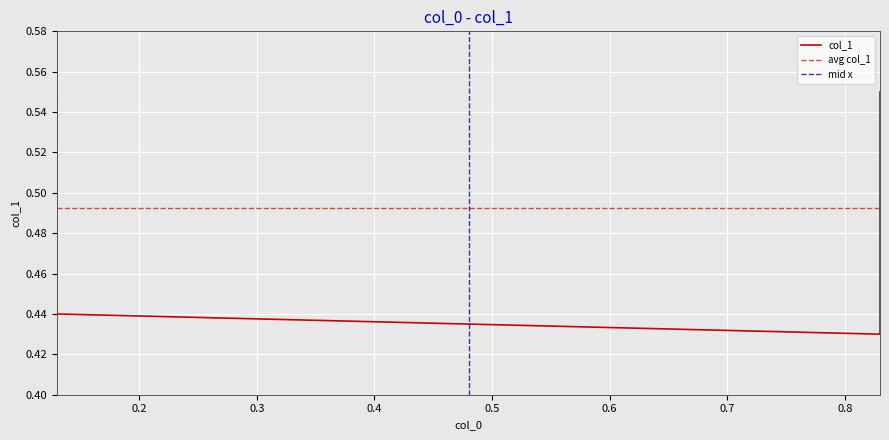

Where is the data nearest to the value 0?

0.83